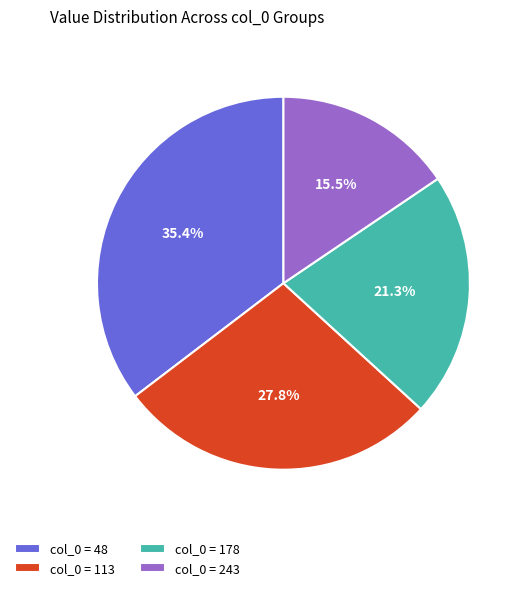

Between col_0 = 178 and col_0 = 113, which is larger?

col_0 = 113